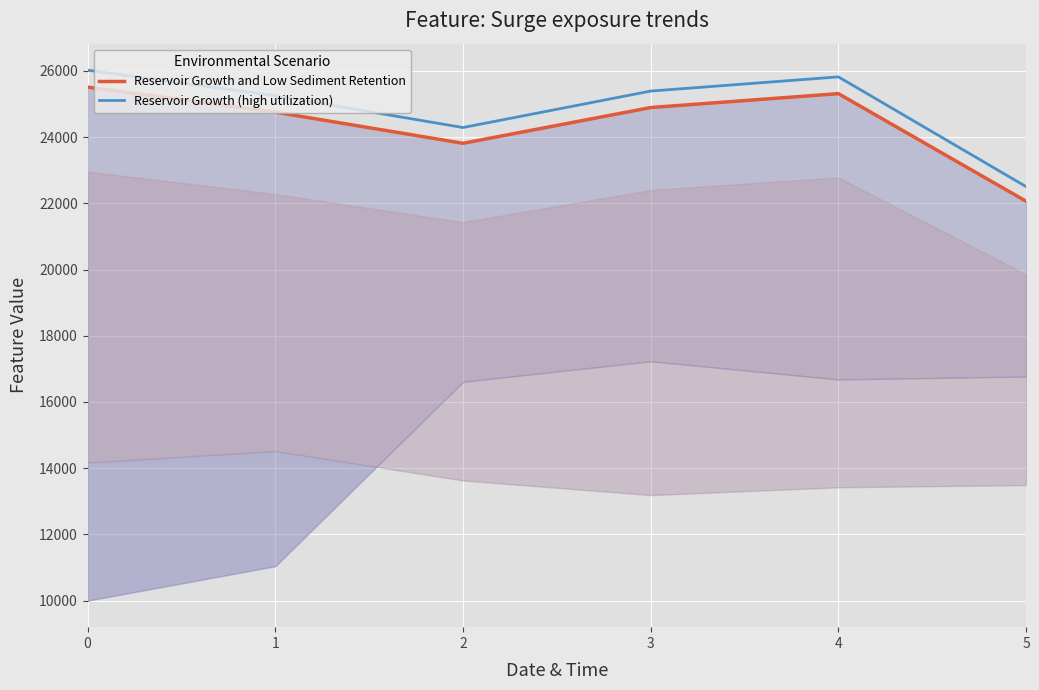

Reading left to right, extract all data points from this chart.

Reservoir Growth and Low Sediment Retention: 0=25510.0	1=24754.0	2=23812.0	3=24892.0	4=25312.0	5=22062.0
Reservoir Growth (high utilization): 0=26020.2	1=25249.1	2=24288.2	3=25389.8	4=25818.2	5=22503.2